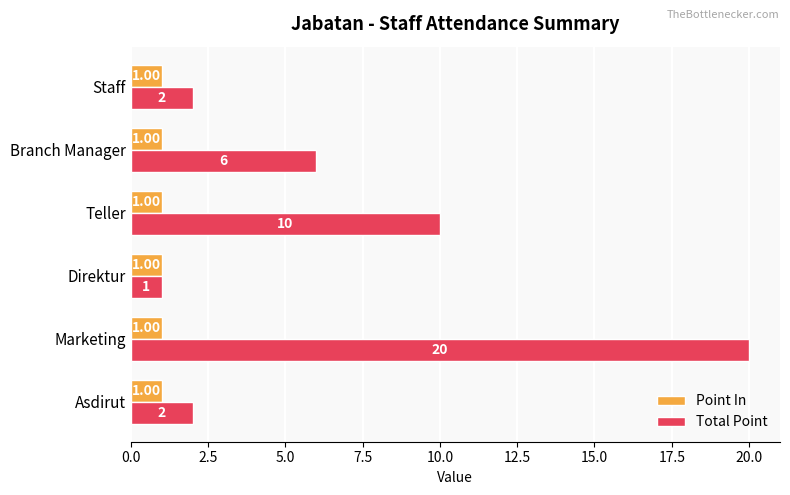

List the series in order of their peak value, lowest first.

Point In, Total Point